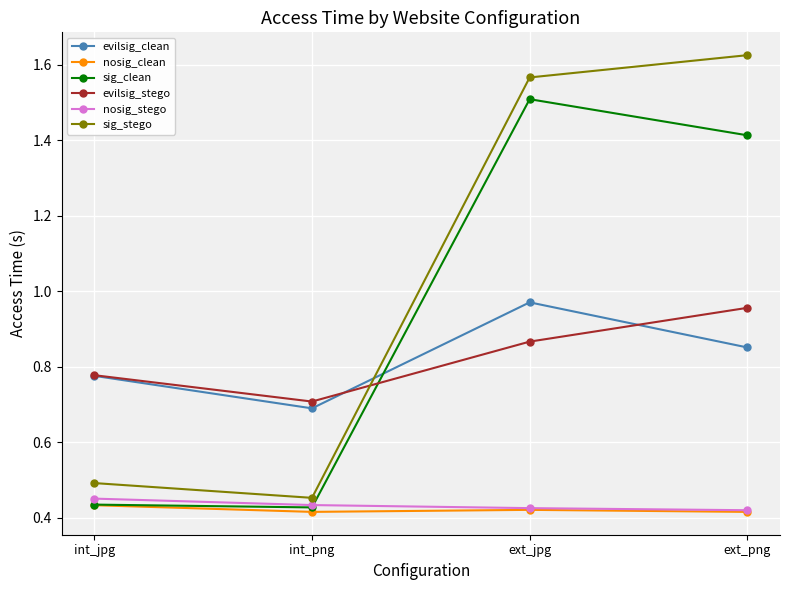

True or false: evilsig_stego and nosig_clean cross at least once.

False